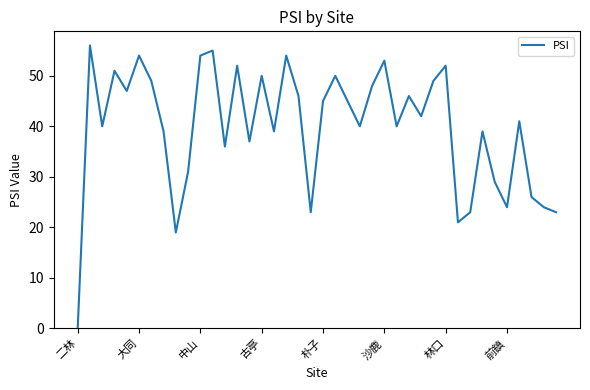

What is the maximum value shown in the chart?

56